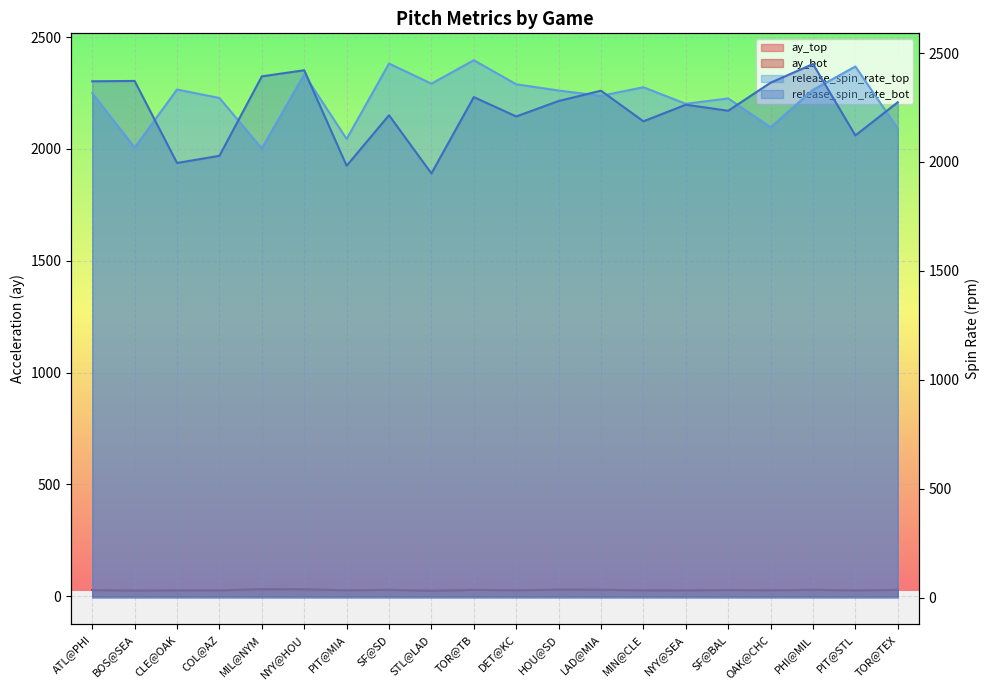

Reading left to right, list all the values displayed in this chart.

ay_top: 28.5	27.4	26.4	25.7	29.7	28.1	28.0	27.4	27.8	28.9	26.6	29.2	28.2	26.9	26.5	27.9	26.7	28.0	26.9	28.7
ay_bot: 28.0	25.5	27.0	26.7	32.3	31.5	27.0	29.4	24.2	28.9	27.1	30.1	29.6	26.7	26.6	28.6	27.0	29.5	26.6	28.7
release_spin_rate_top: 2316.0	2066.1	2332.5	2293.7	2062.0	2402.3	2105.6	2451.8	2359.4	2467.1	2356.6	2327.9	2303.7	2342.9	2267.0	2291.7	2159.0	2331.2	2438.2	2153.7
release_spin_rate_bot: 2370.4	2371.9	1995.3	2028.3	2392.9	2421.0	1982.6	2214.5	1947.3	2297.8	2208.9	2279.8	2327.2	2186.5	2262.8	2235.1	2363.9	2449.6	2121.8	2274.0